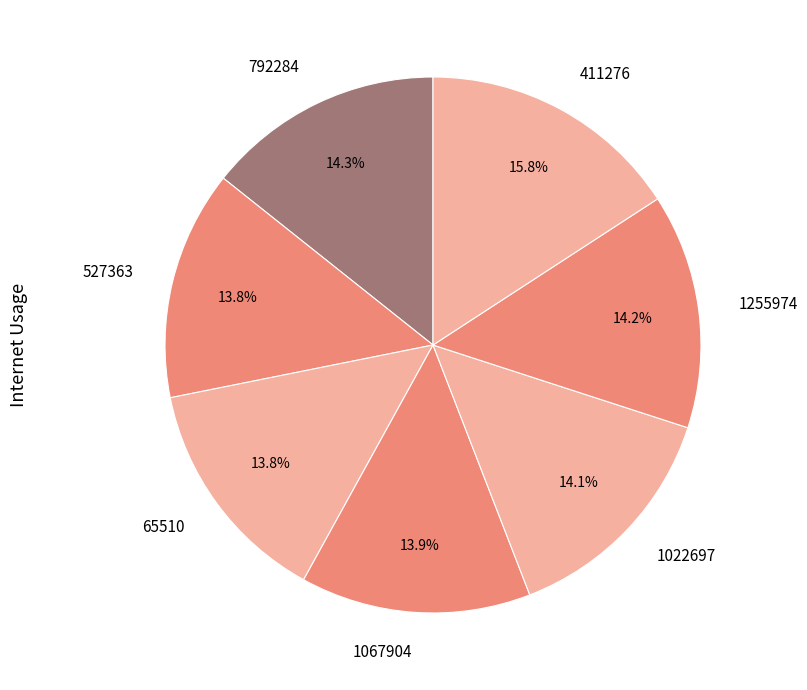

Is it true that 1255974 is 14% of the pie?

True